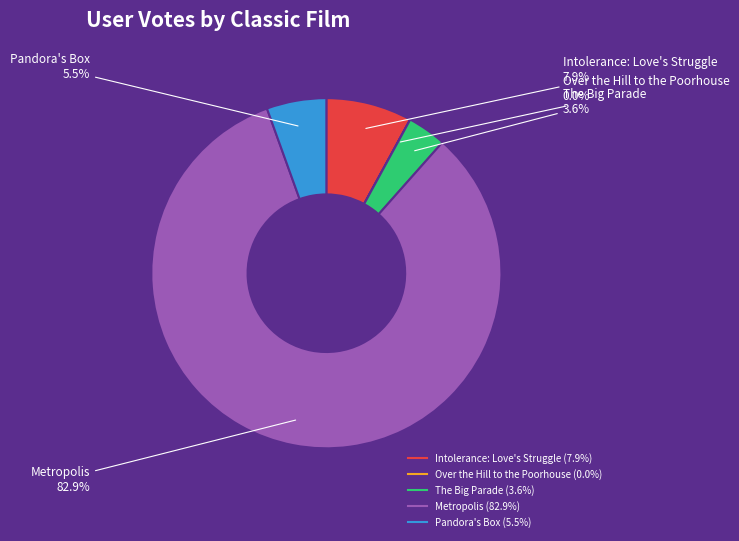

What percentage do Metropolis and Pandora's Box together represent?

88.5%